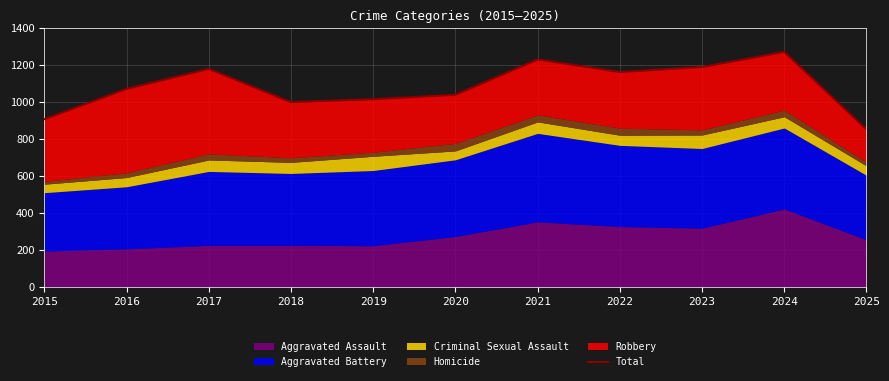

List the labels in order of value, largest first.

2024, 2021, 2023, 2017, 2022, 2016, 2020, 2019, 2018, 2015, 2025